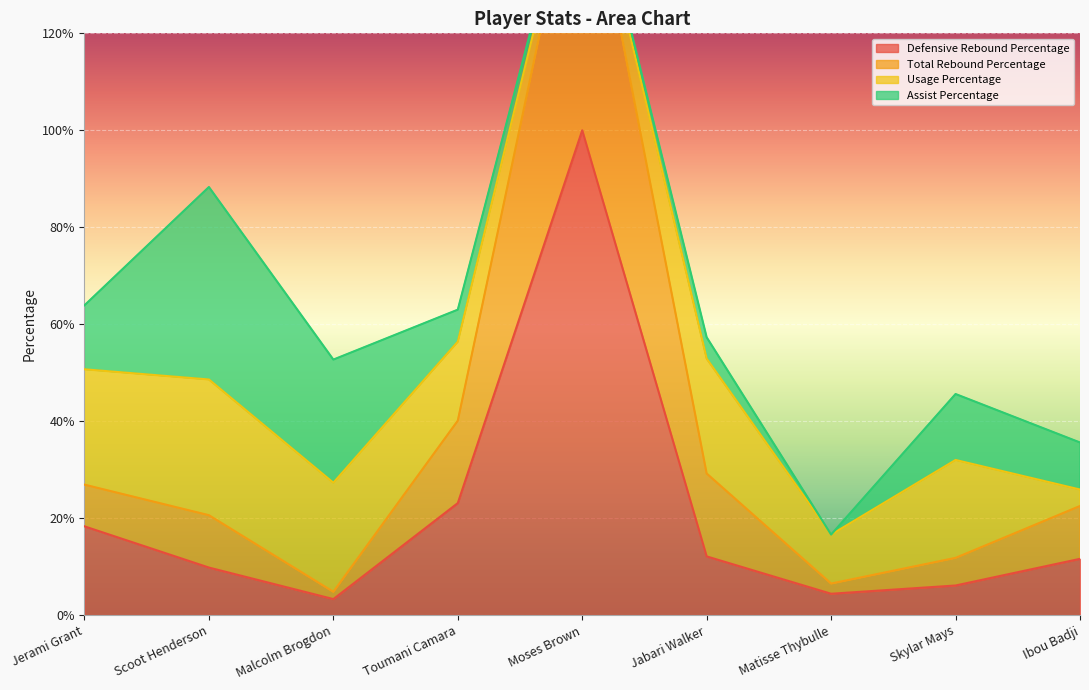

Where is the first local minimum for Defensive Rebound Percentage?

Malcolm Brogdon